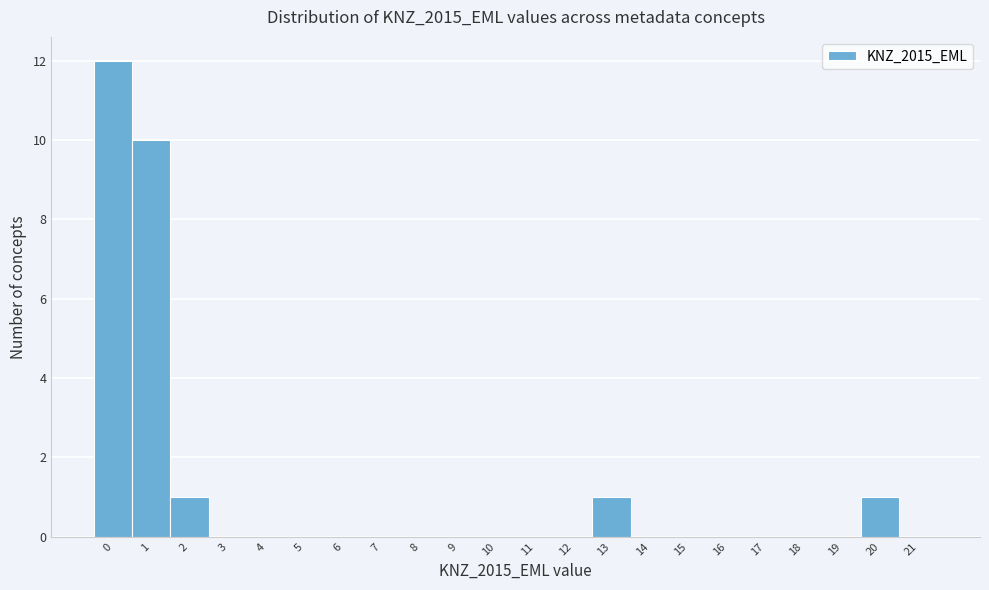

Reading left to right, what are all the values shown in this chart?

0=12	1=10	2=1	3=0	4=0	5=0	6=0	7=0	8=0	9=0	10=0	11=0	12=0	13=1	14=0	15=0	16=0	17=0	18=0	19=0	20=1	21=0